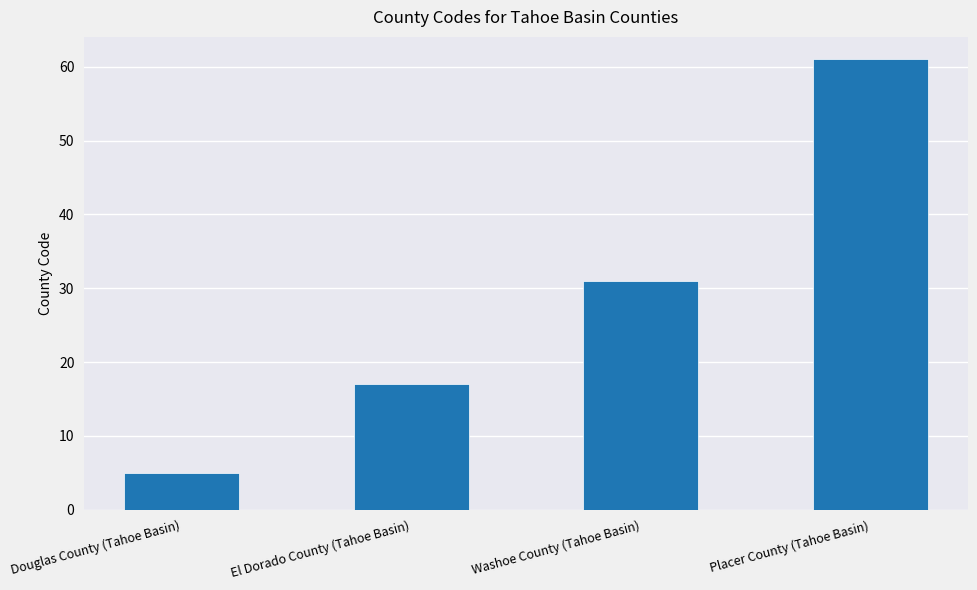

Between Douglas County (Tahoe Basin) and Washoe County (Tahoe Basin), which is larger?

Washoe County (Tahoe Basin)